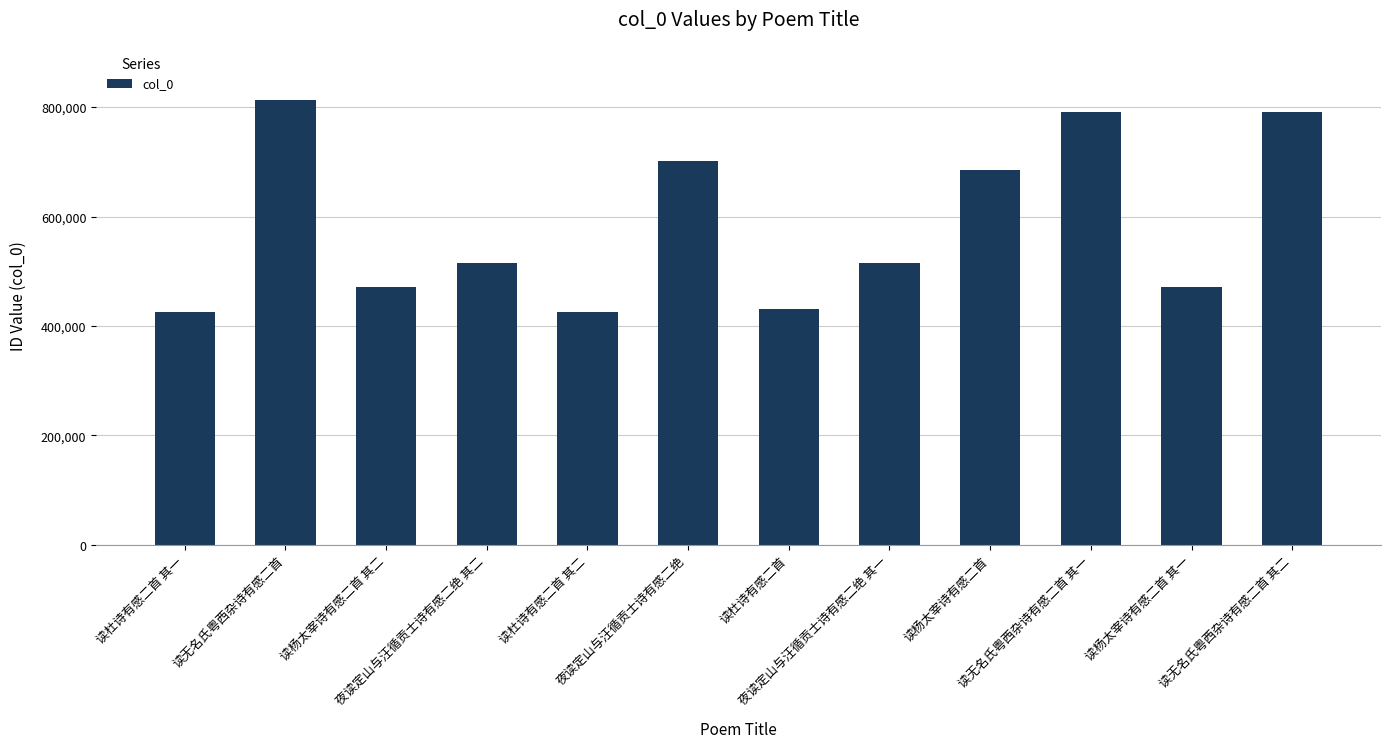

What is the change in value from 读杜诗有感二首 to 读杨太宰诗有感二首?

+253869